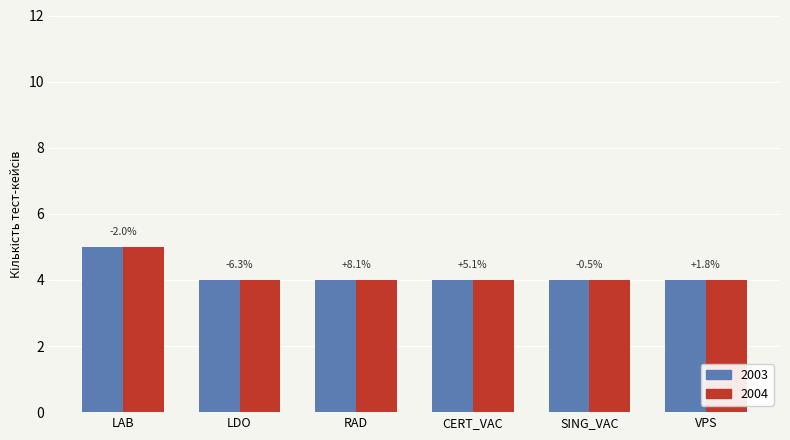

What is the average value of the 2004 series?

4